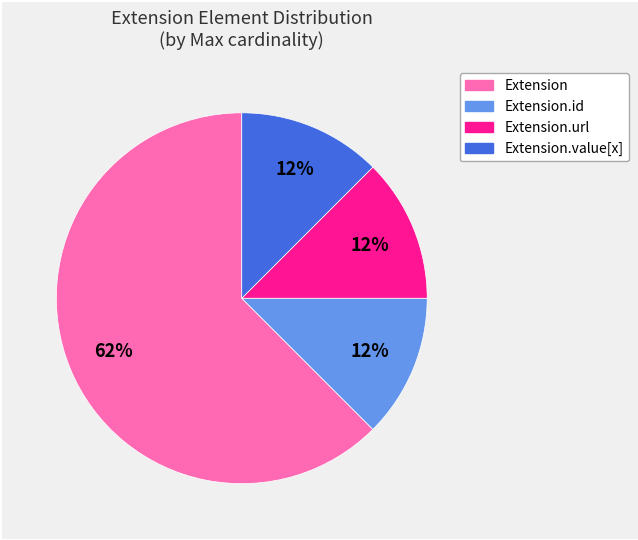

Does any single category account for the majority?

Yes